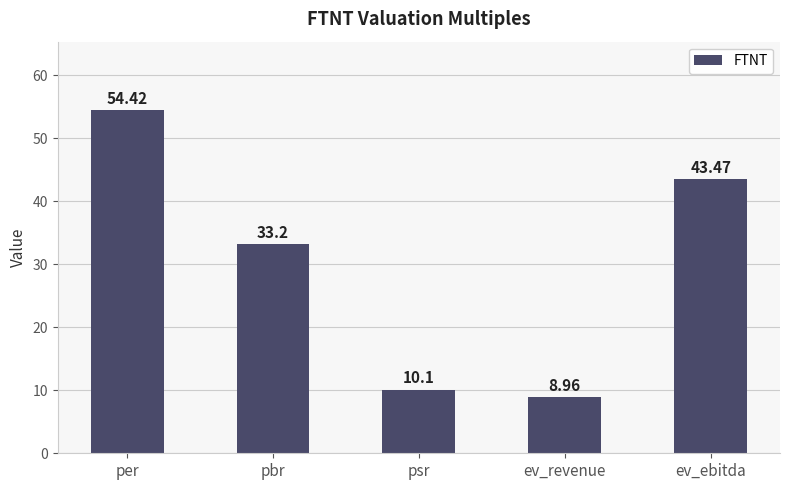

Reading left to right, list all the values displayed in this chart.

per=54.4	pbr=33.2	psr=10.1	ev_revenue=9.0	ev_ebitda=43.5